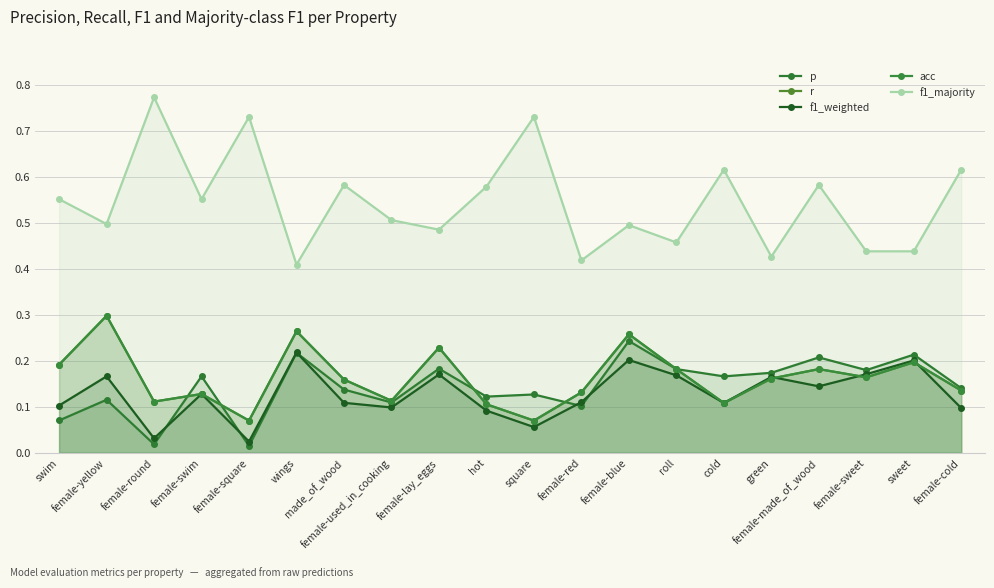

Is the value of f1_weighted at female-blue greater than the value of r at made_of_wood?

Yes